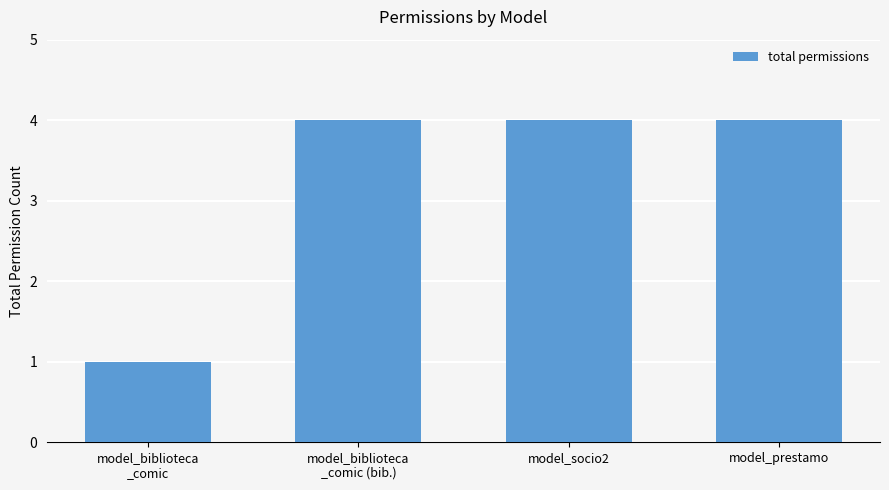

True or false: the data shows 1 at model_biblioteca
_comic.

True